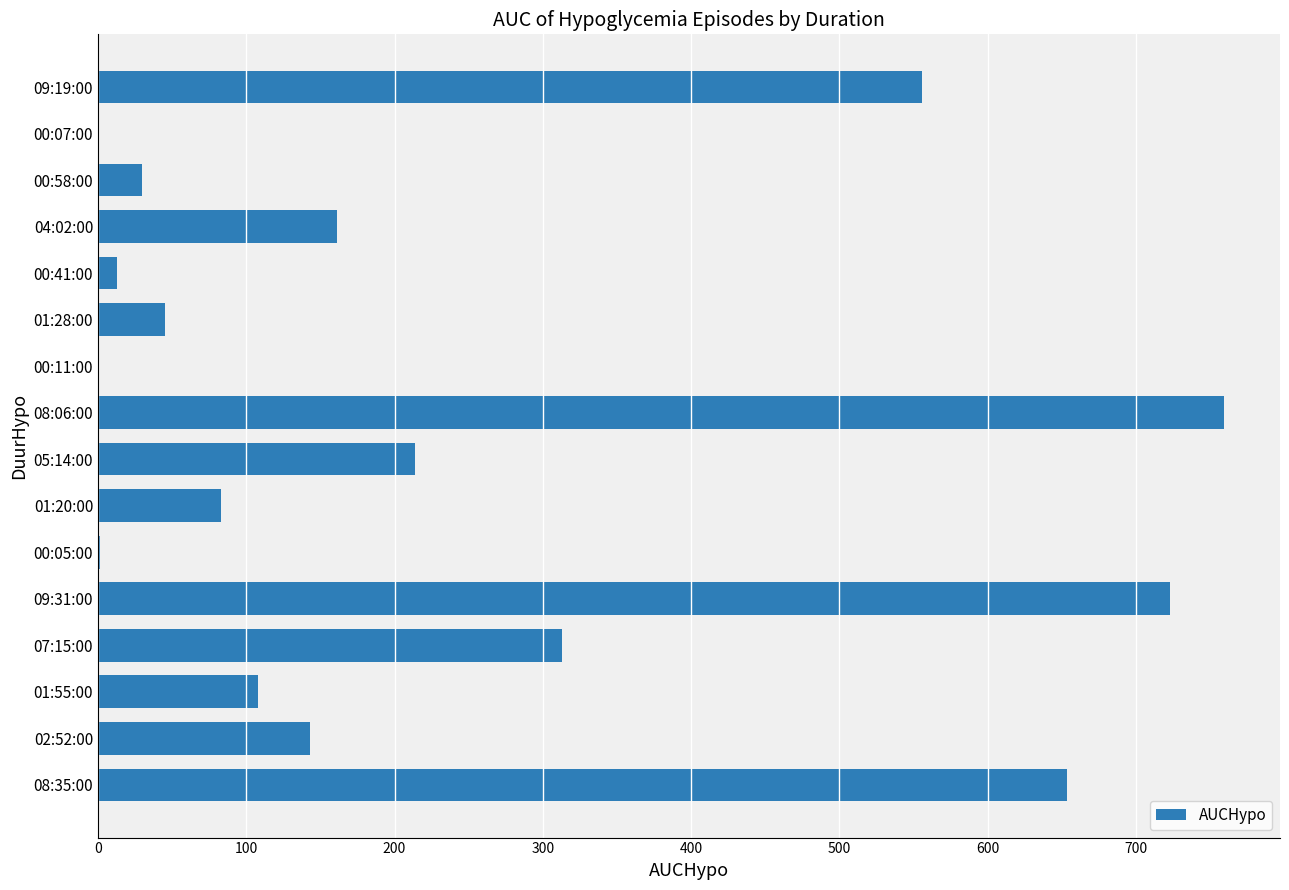

At which category does the chart reach its peak across all series?

08:06:00